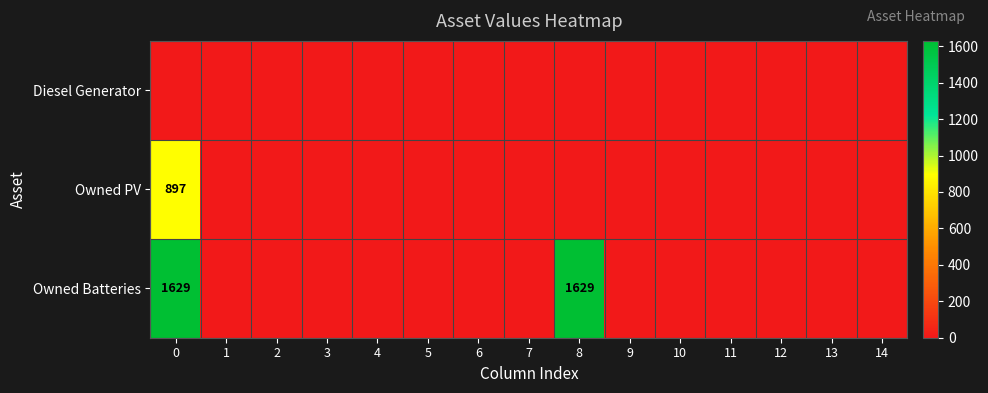

The Owned Batteries series shows 1629 at 0. True or false?

True